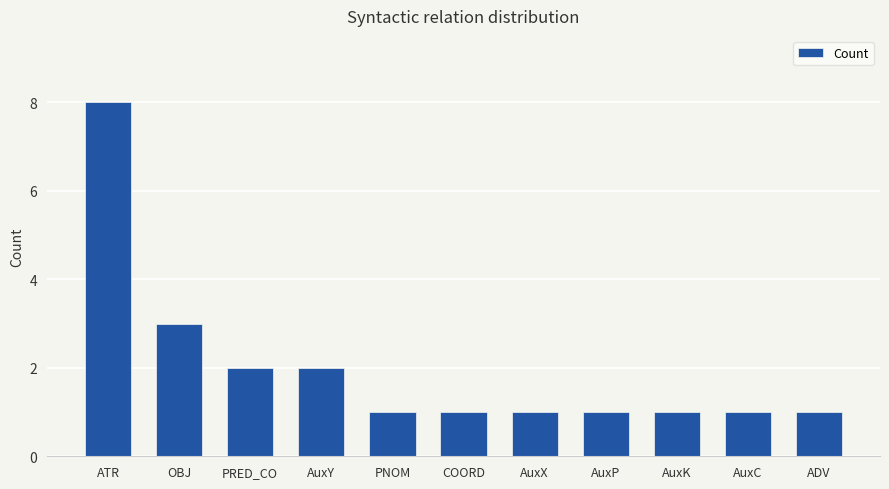

At which category does the chart reach its peak across all series?

ATR